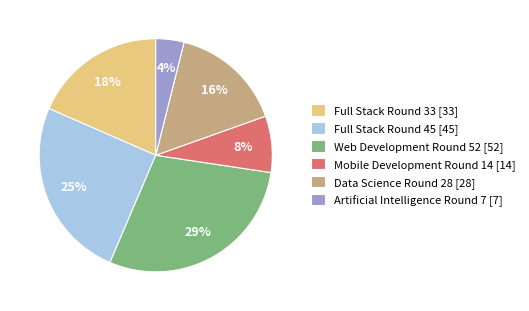

Does Mobile Development Round 14 represent more than half of the total?

No